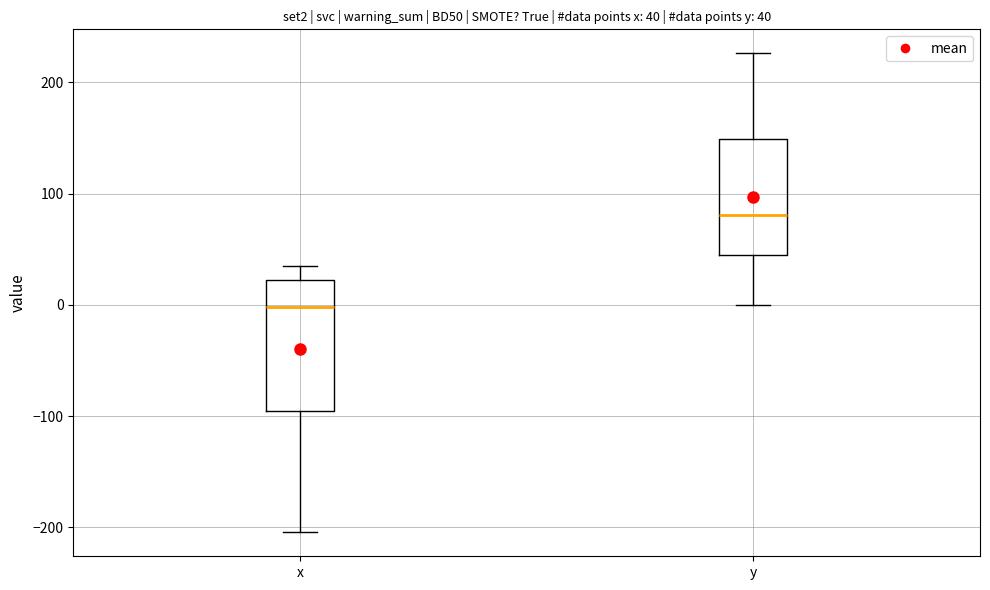

Which box's median line is the highest?

y